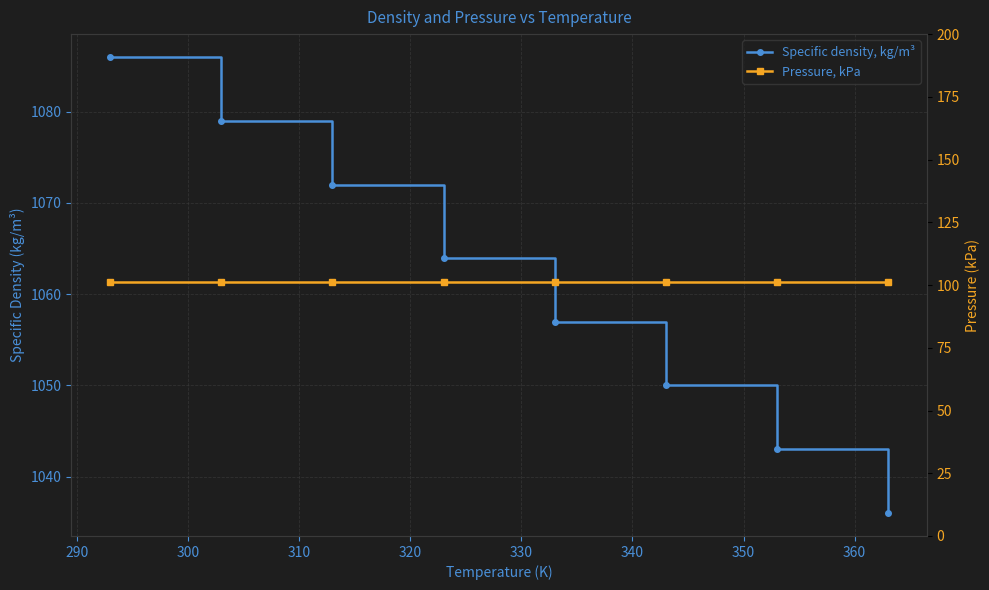

What is the minimum value for Specific density, kg/m³?

1036.0